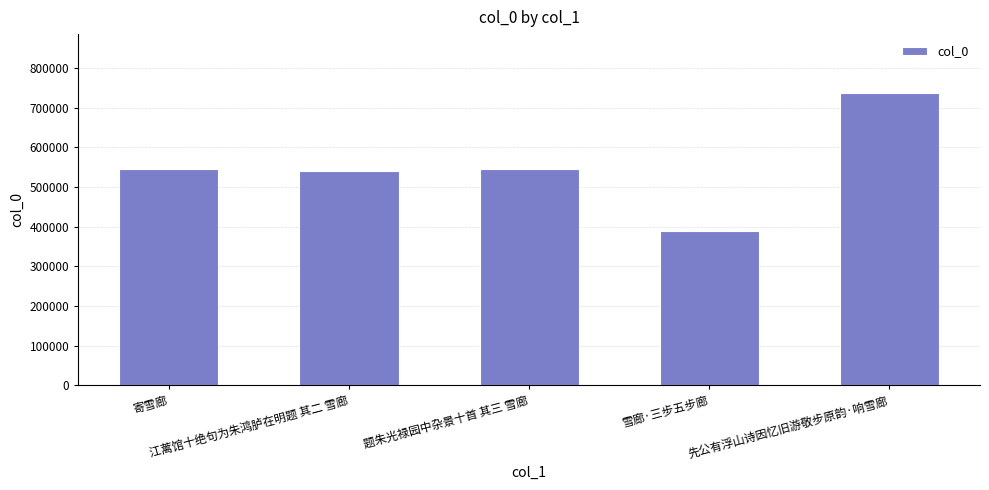

How many bars are there in total?

5